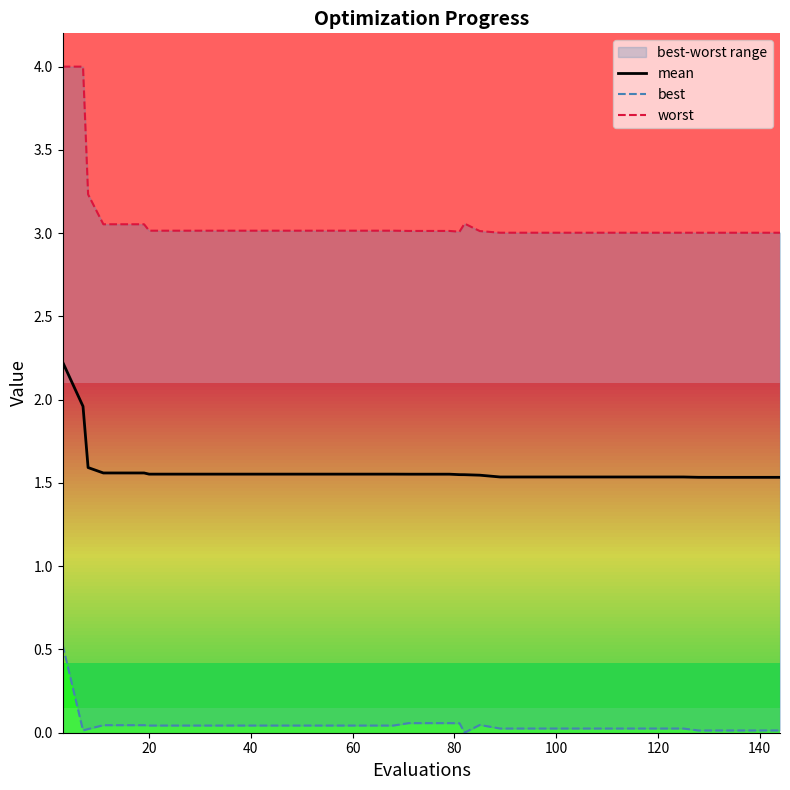

True or false: mean and best cross at least once.

False